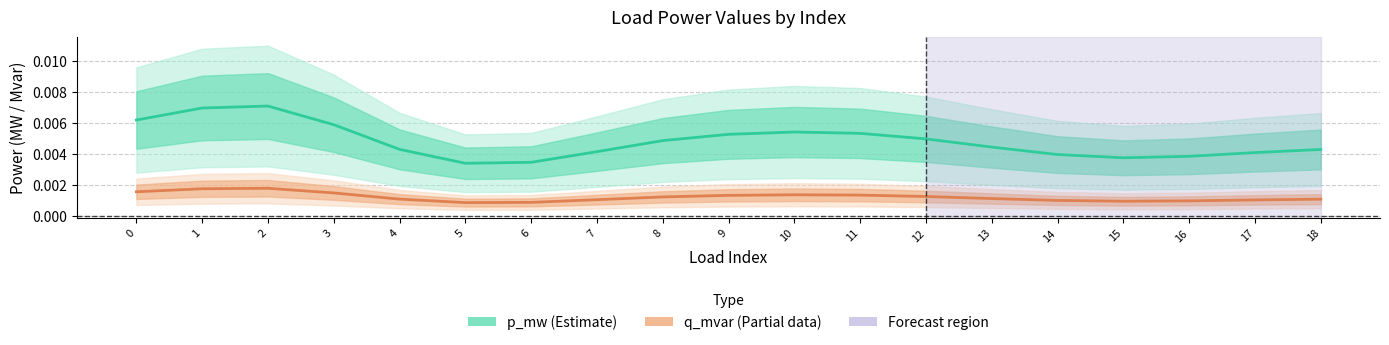

At 15, list the series in order from smallest to largest.

q_mvar (Partial), p_mw (Estimate)